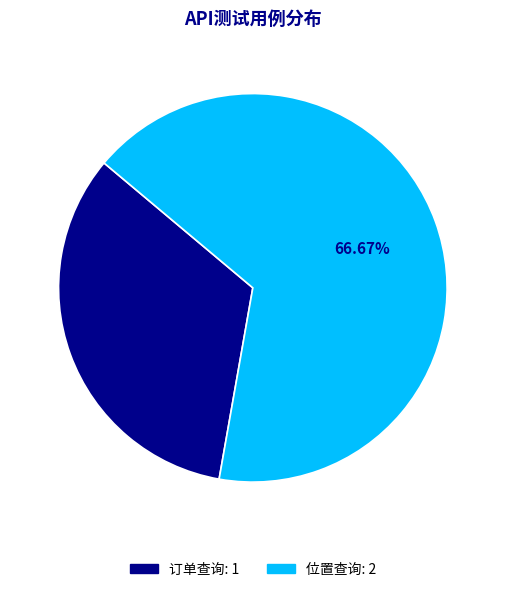

To the nearest percent, what is the combined percentage of 位置查询 and 订单查询?

100%